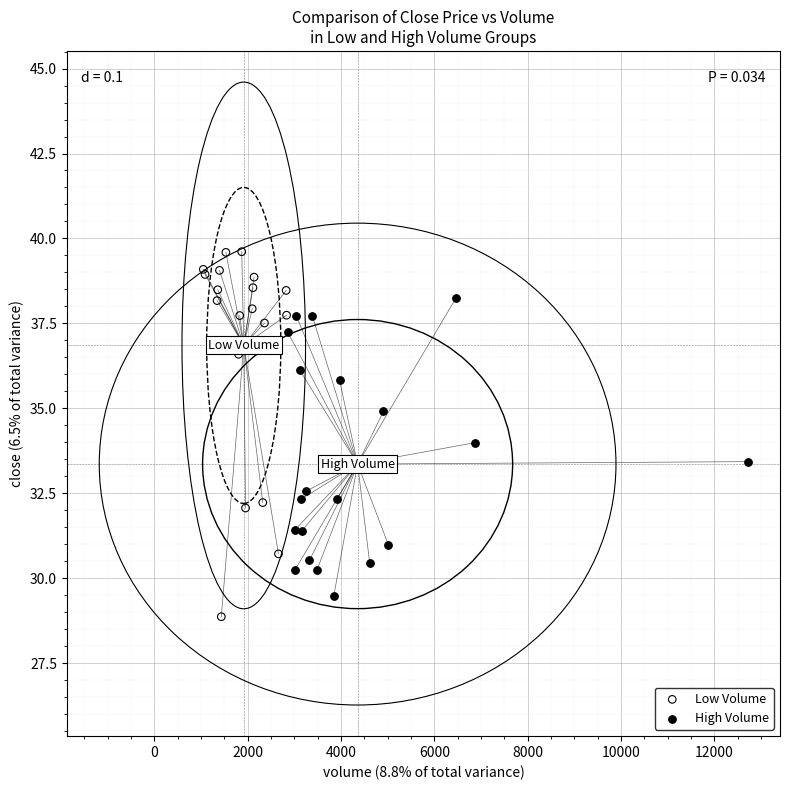

Which series has the widest spread of Y values?

Low Volume